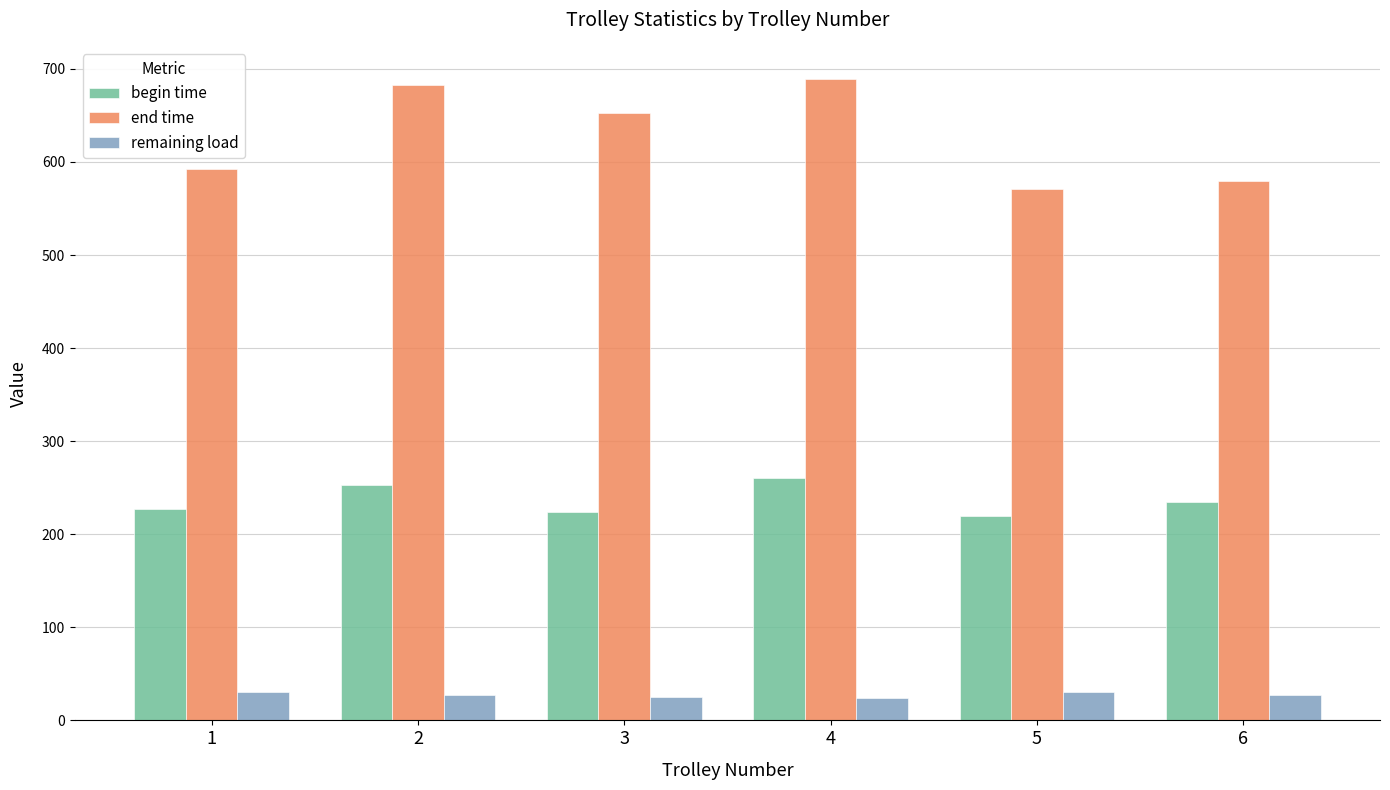

Does the chart contain any negative values?

No